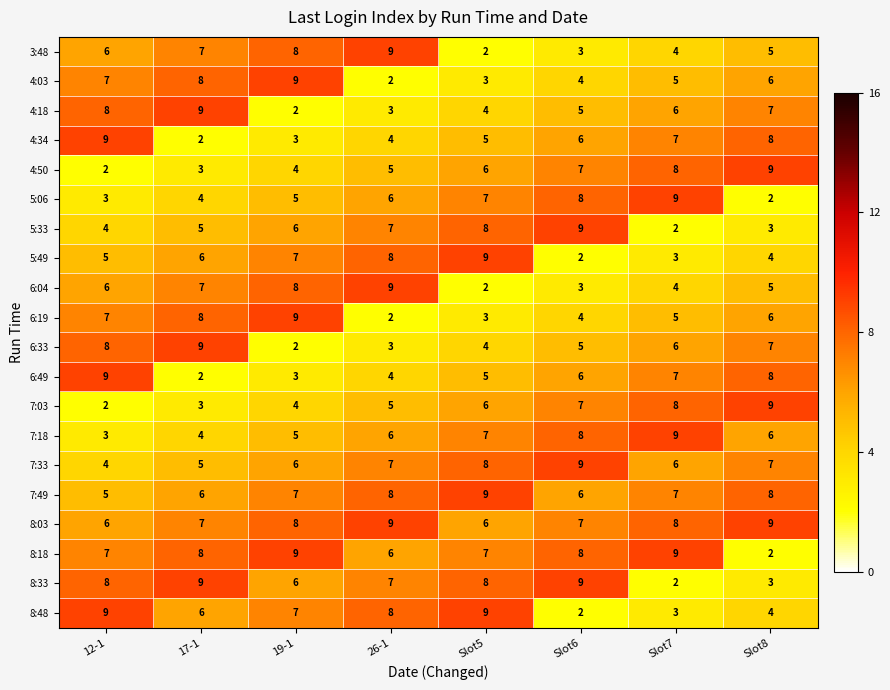

How many distinct data groups are displayed?

20